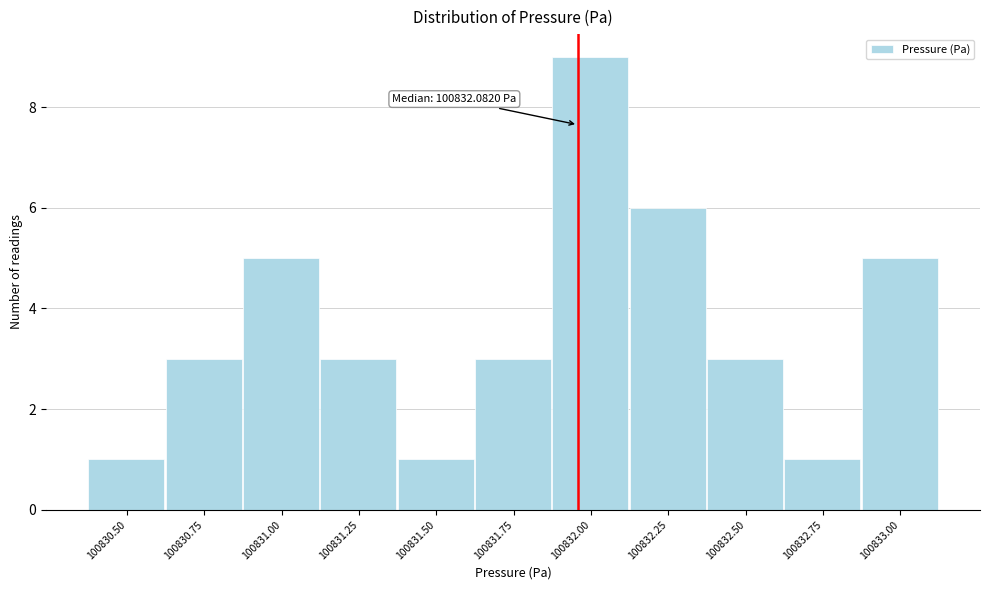

Reading left to right, what are all the values shown in this chart?

100830.50=1	100830.75=3	100831.00=5	100831.25=3	100831.50=1	100831.75=3	100832.00=9	100832.25=6	100832.50=3	100832.75=1	100833.00=5